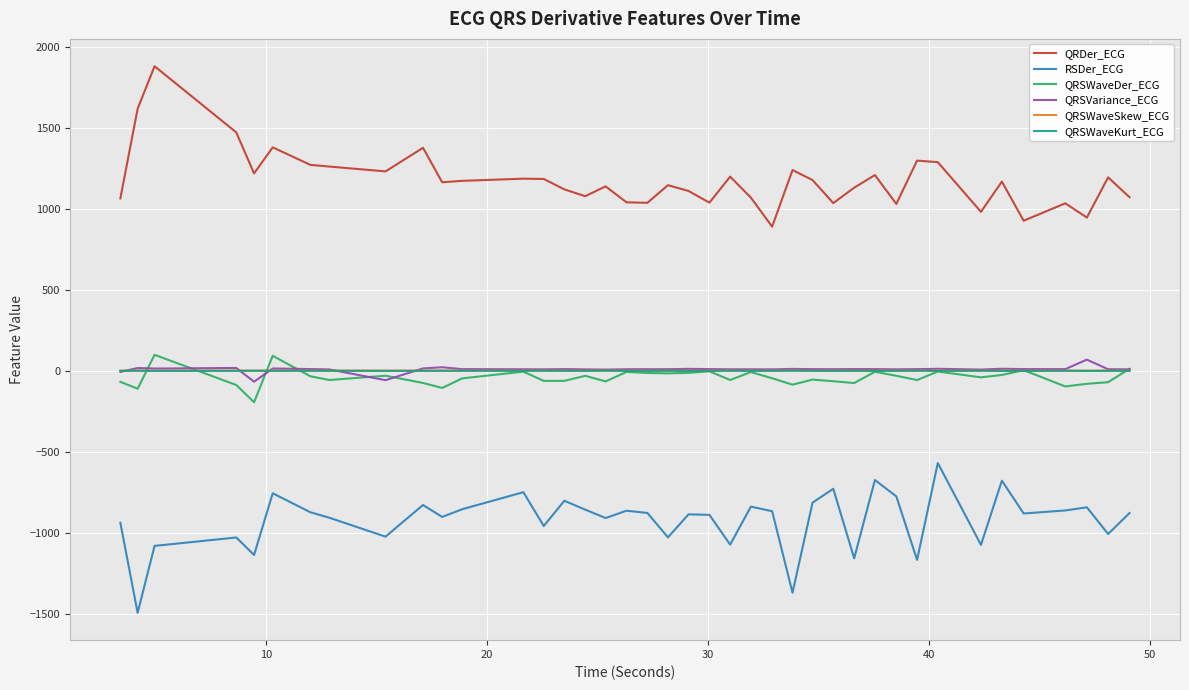

True or false: QRDer_ECG and QRSWaveDer_ECG cross at least once.

False